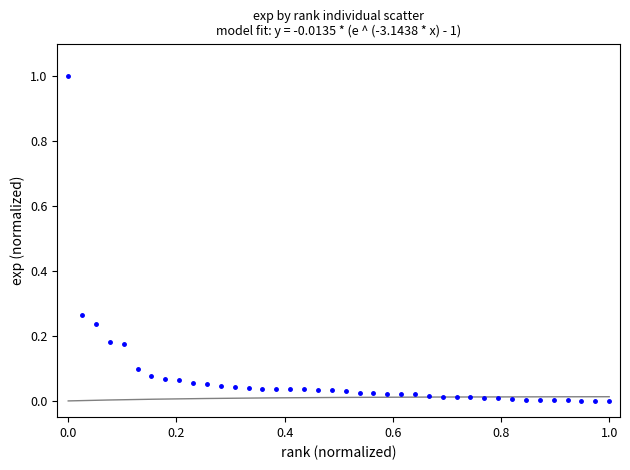

What is the range of X values (max minus min)?

1.0